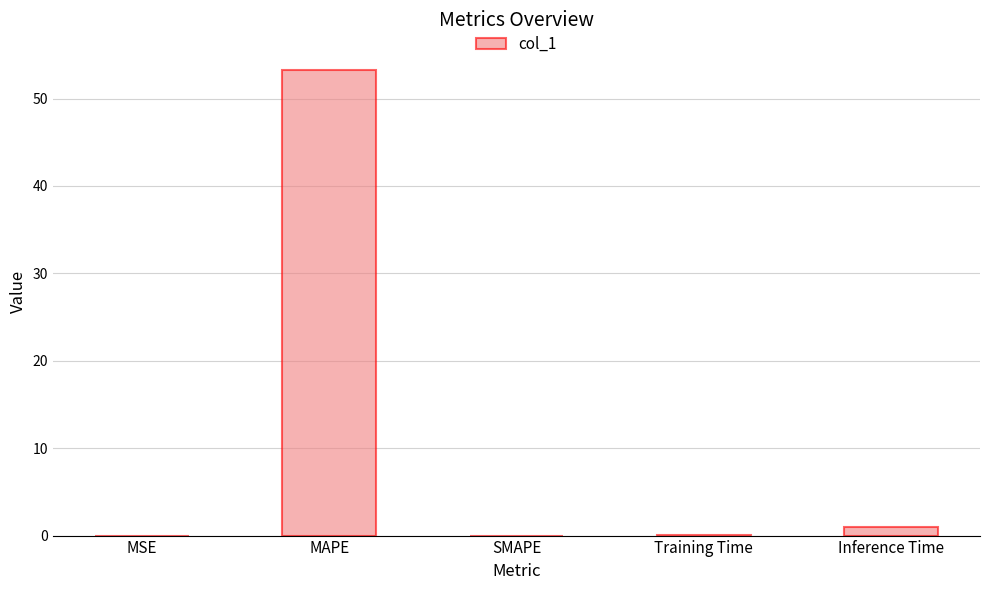

At which category does the chart reach its peak across all series?

MAPE